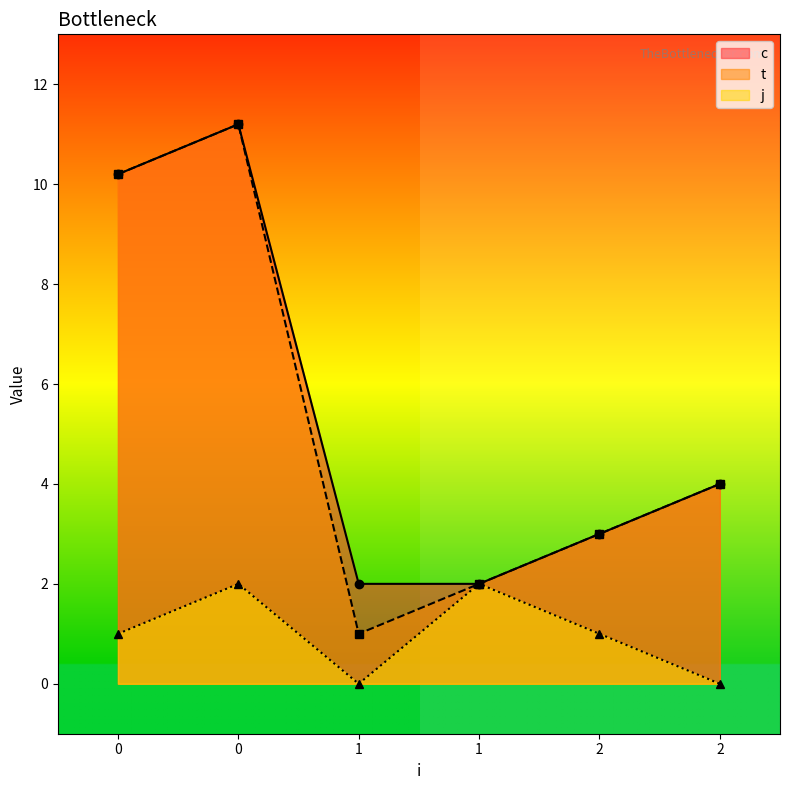

Rank the categories by j value from highest to lowest.

0, 1, 0, 2, 1, 2